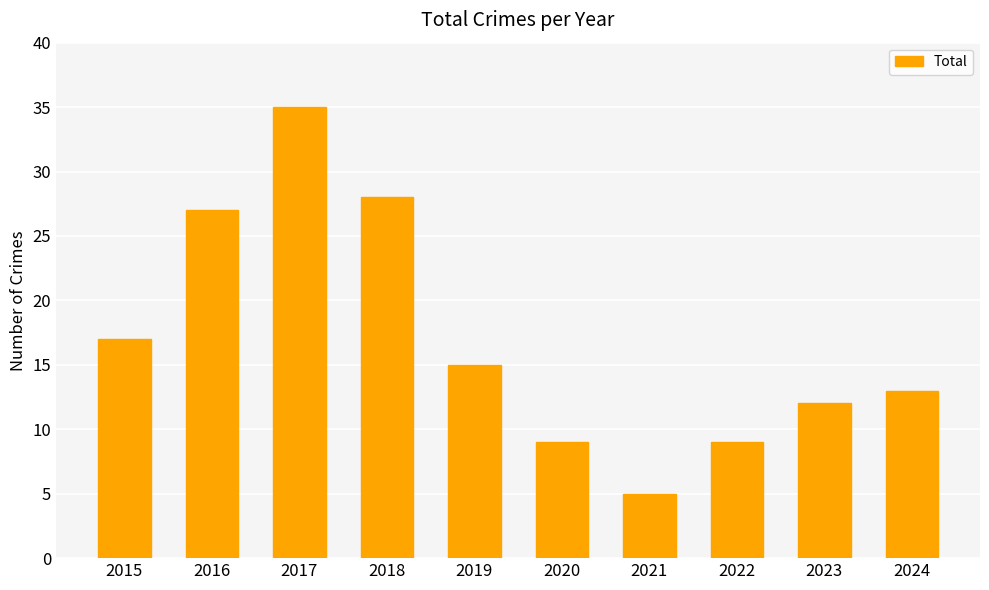

Count the number of data series in this chart.

1